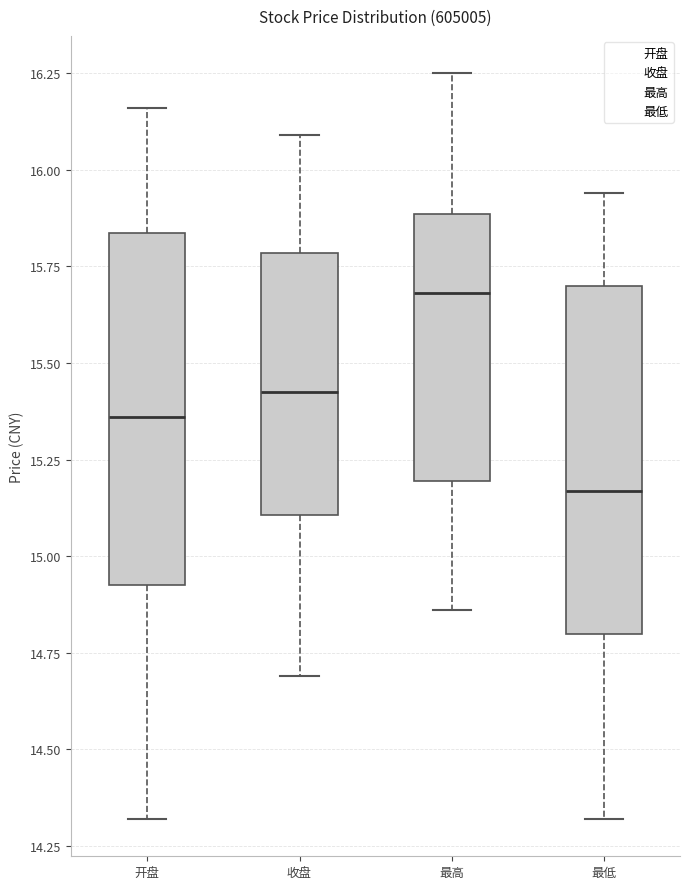

Which box's median line is the lowest?

最低